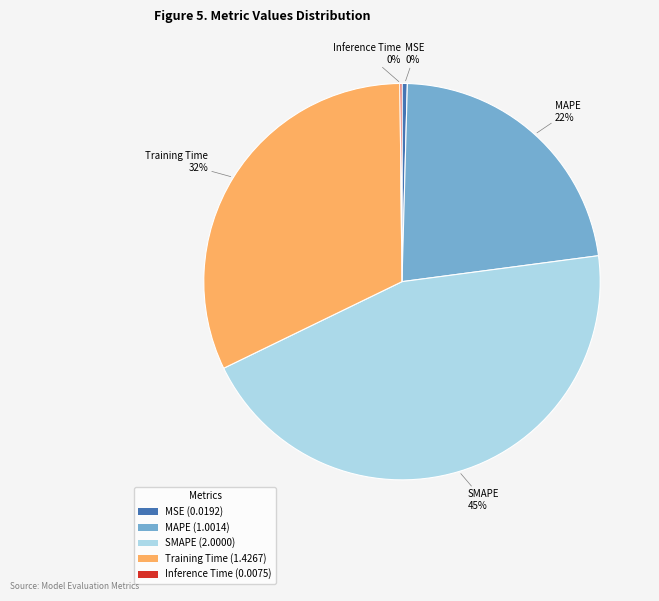

To the nearest percent, what is the combined percentage of Training Time (1.4267) and MSE (0.0192)?

32%